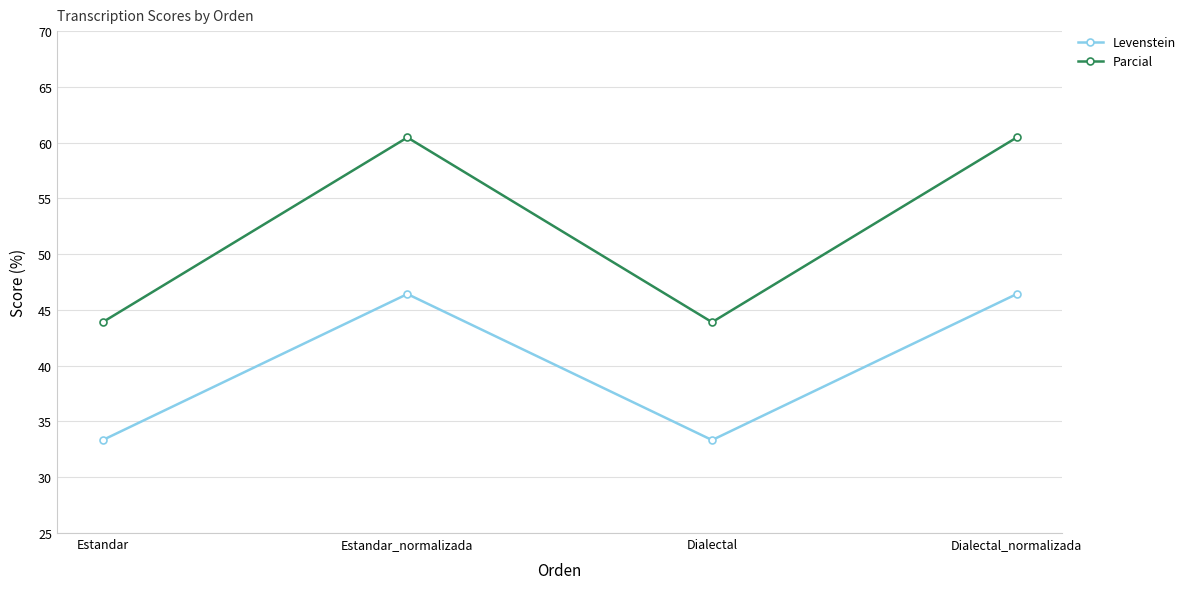

What is the minimum value shown in the chart?

33.3